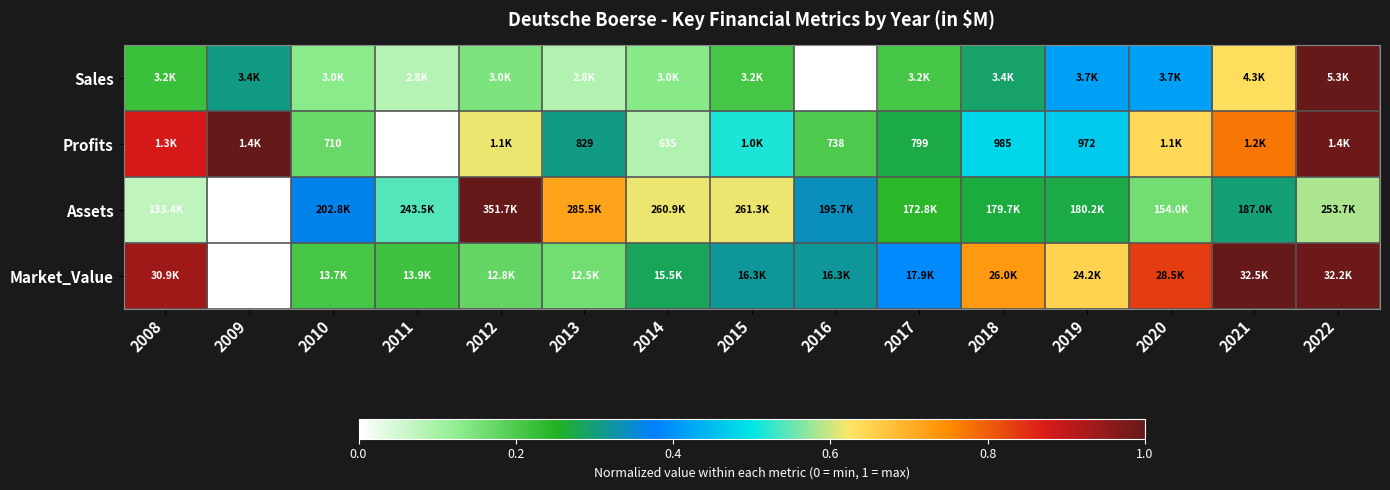

What is the difference between the maximum and second lowest values in the Assets series?

0.9